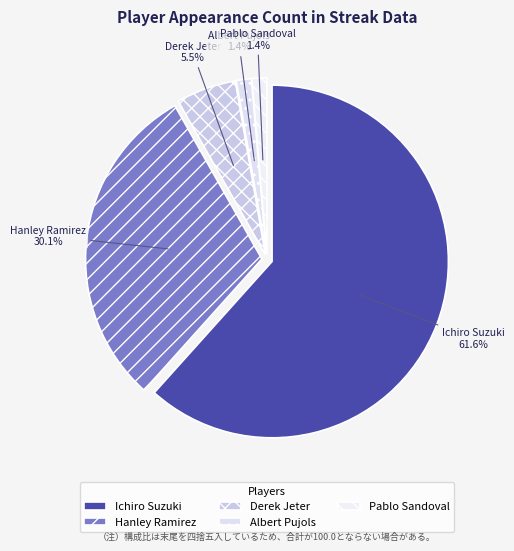

To the nearest percent, what is the combined percentage of Hanley Ramirez and Albert Pujols?

32%